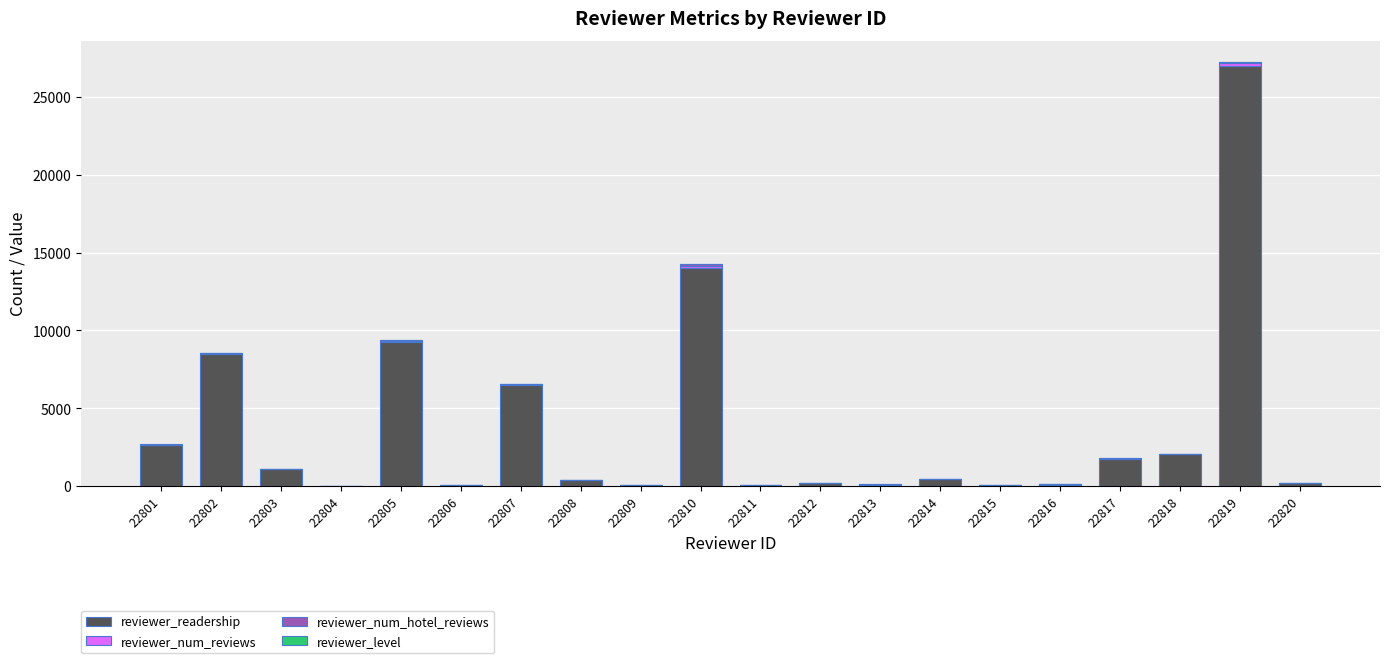

Does the chart contain stacked bars?

Yes